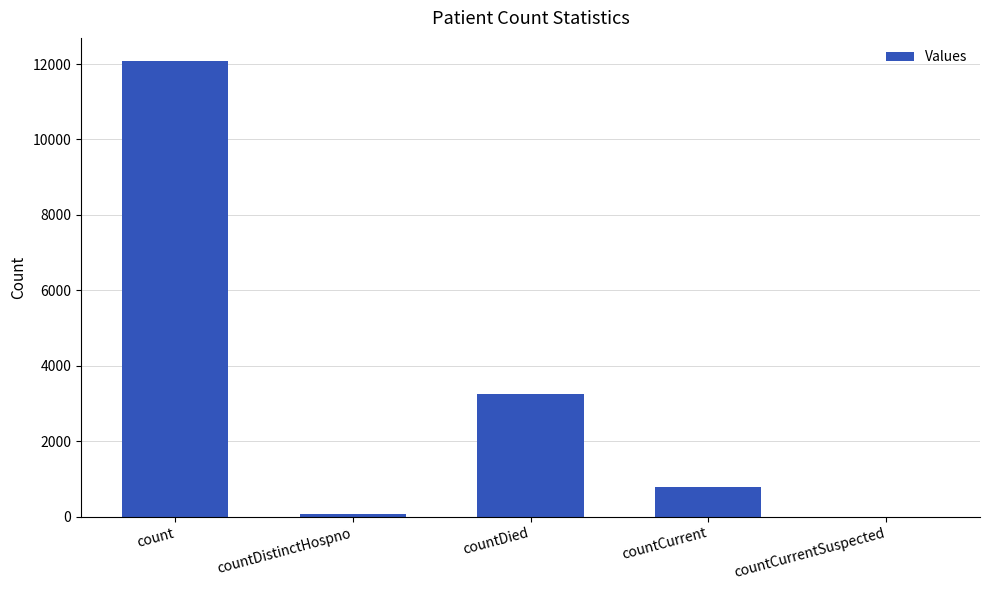

Is it true that the value at count is 12090?

True